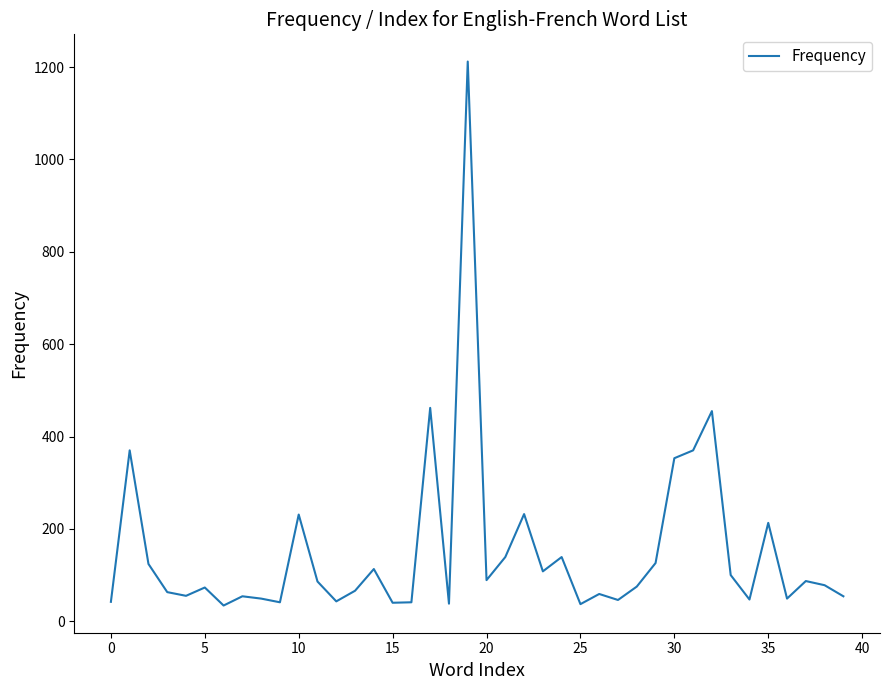

What is the greatest value displayed?

1212